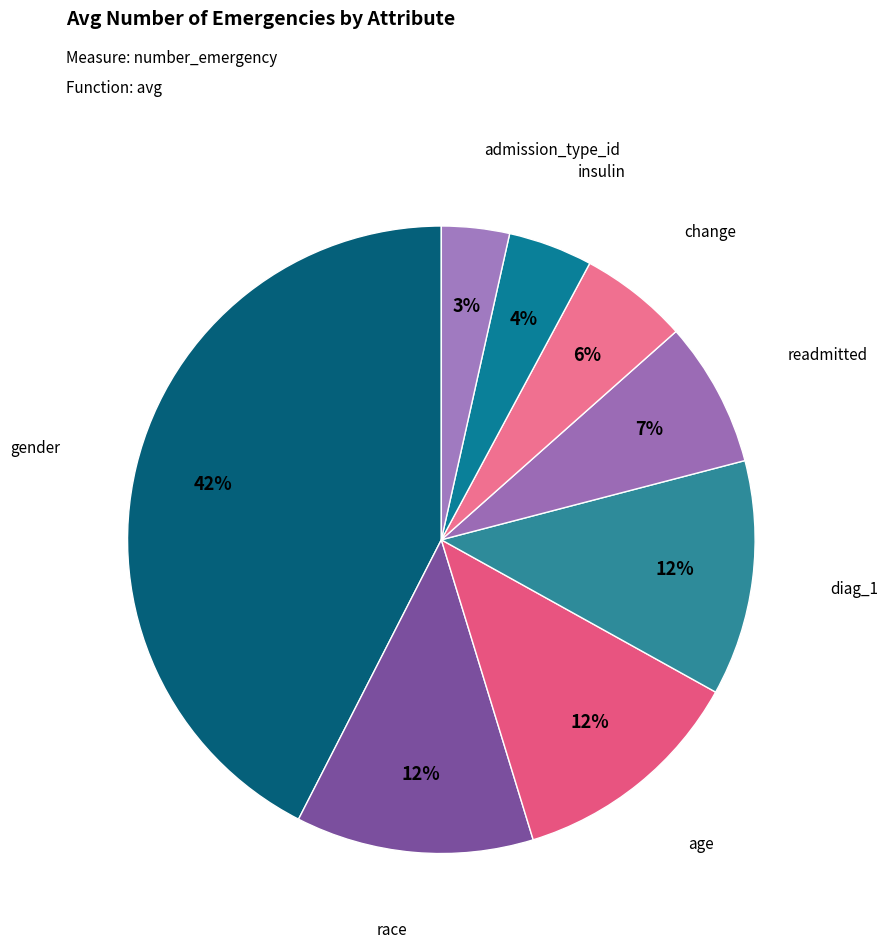

To the nearest percent, what portion does admission_type_id represent?

3%